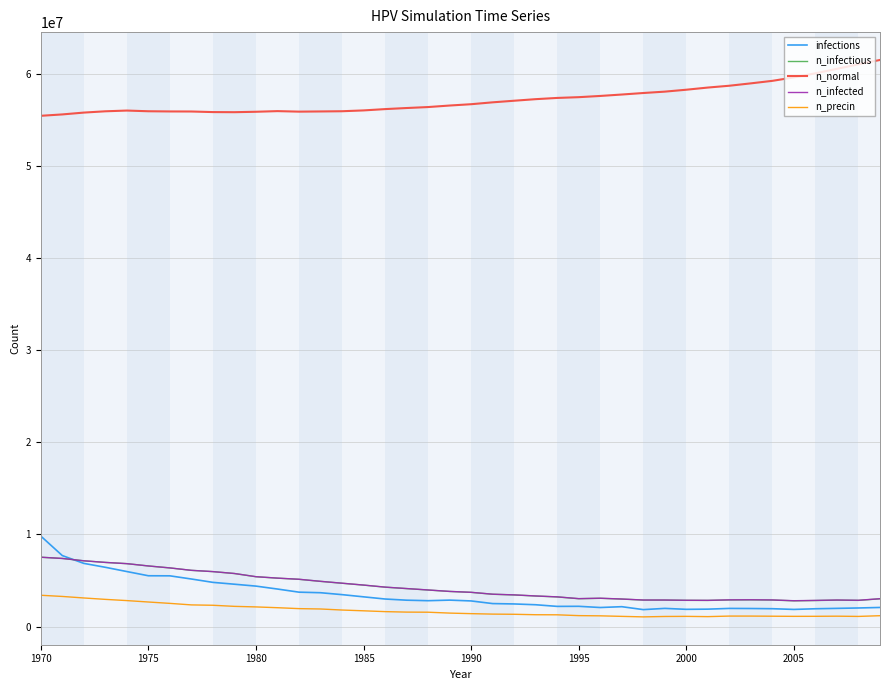

Which series has the largest total across all categories?

n_normal